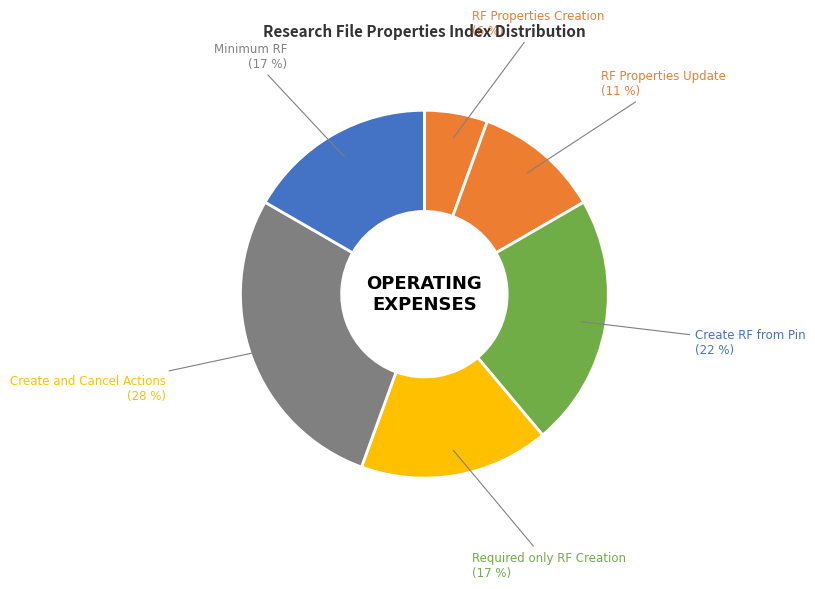

Count the number of slices in the pie.

6